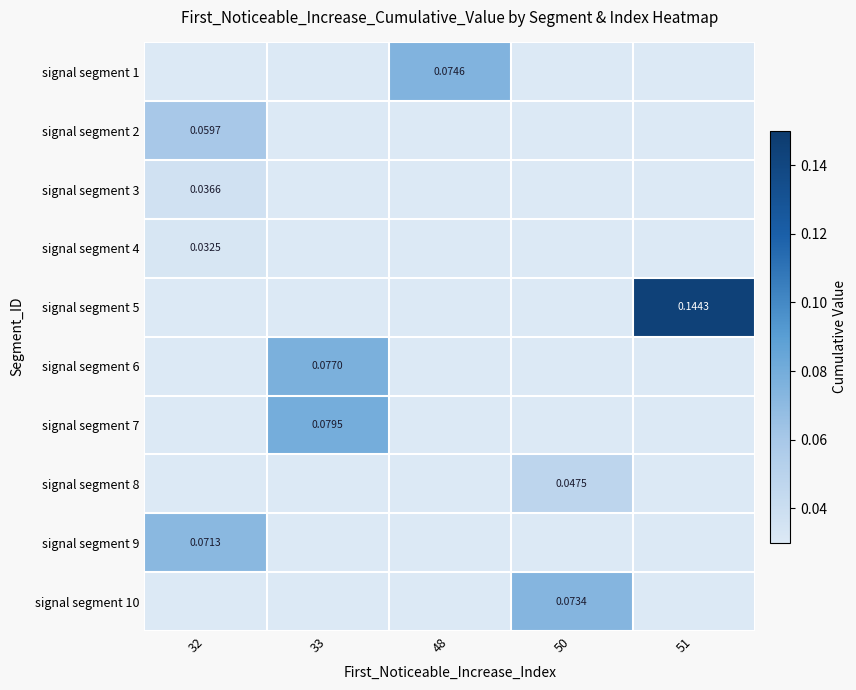

Which series has the largest total across all categories?

signal segment 5